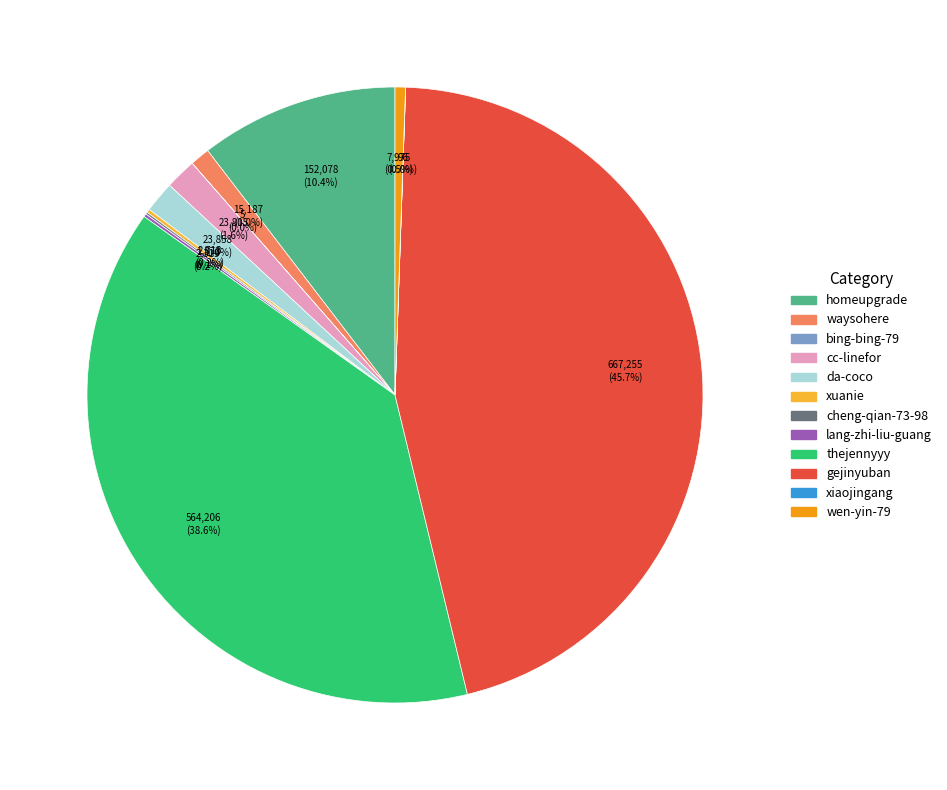

Is there any slice that represents more than half of the pie?

No